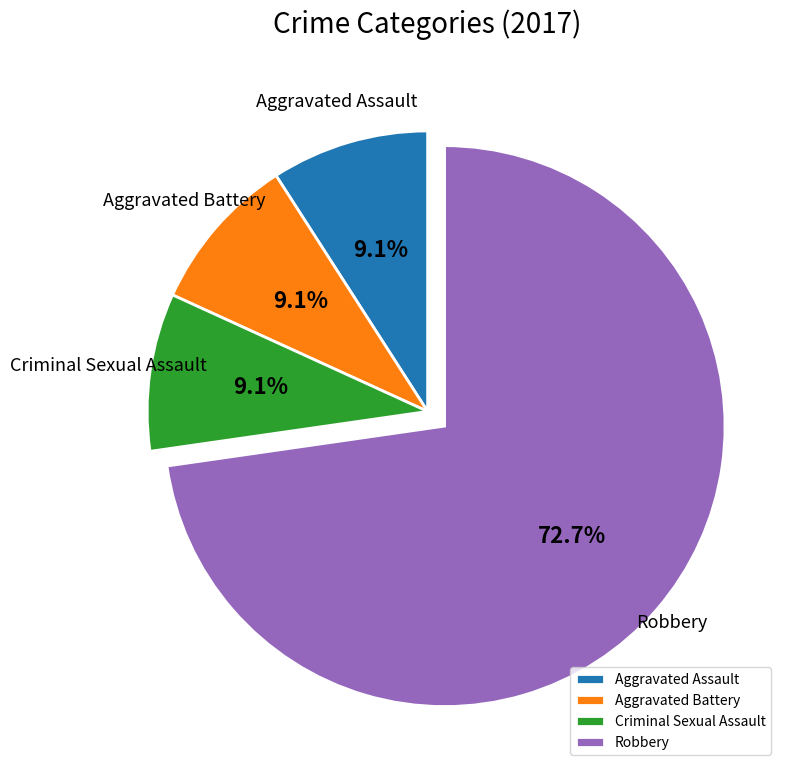

How many segments does this pie chart have?

4